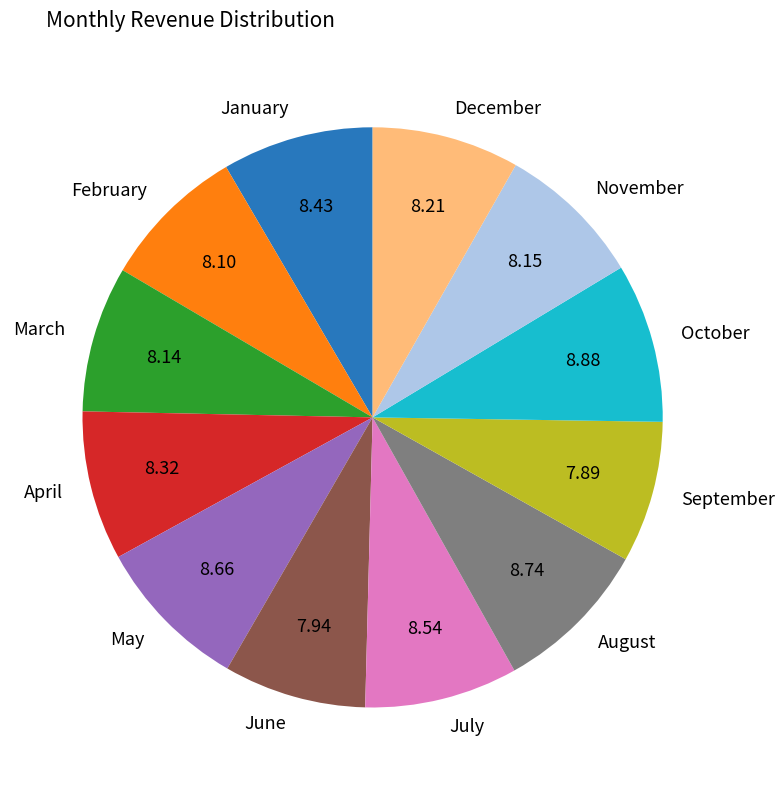

Combined, do September and August account for over 50%?

No